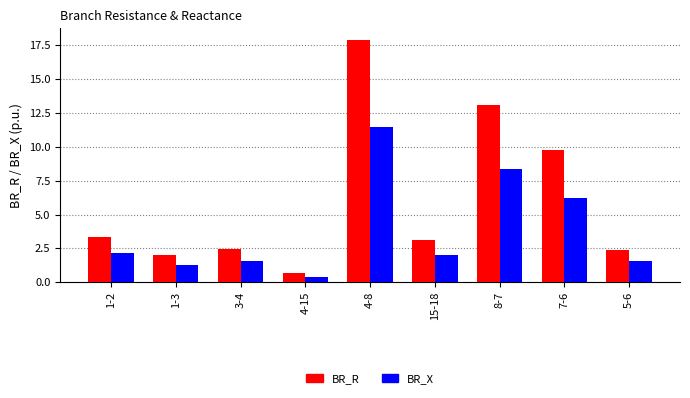

How many data points in BR_R are above 3?

5